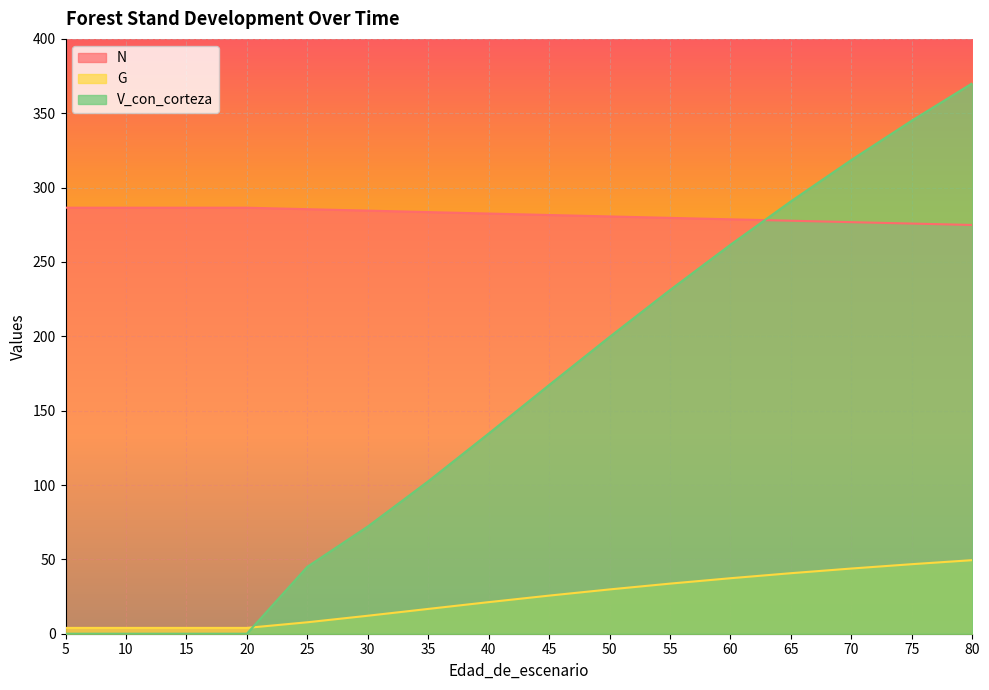

The value of G at 45 is 25.6. True or false?

True